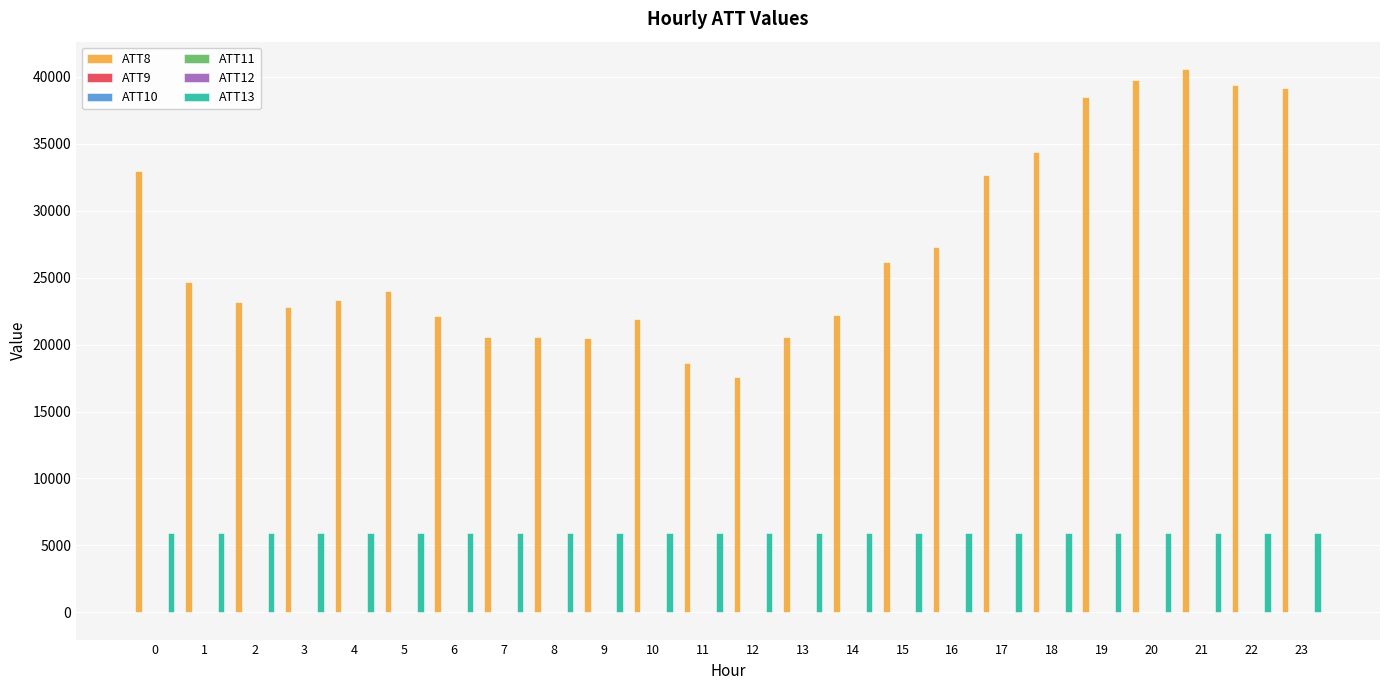

What is the greatest value displayed?

40600.0